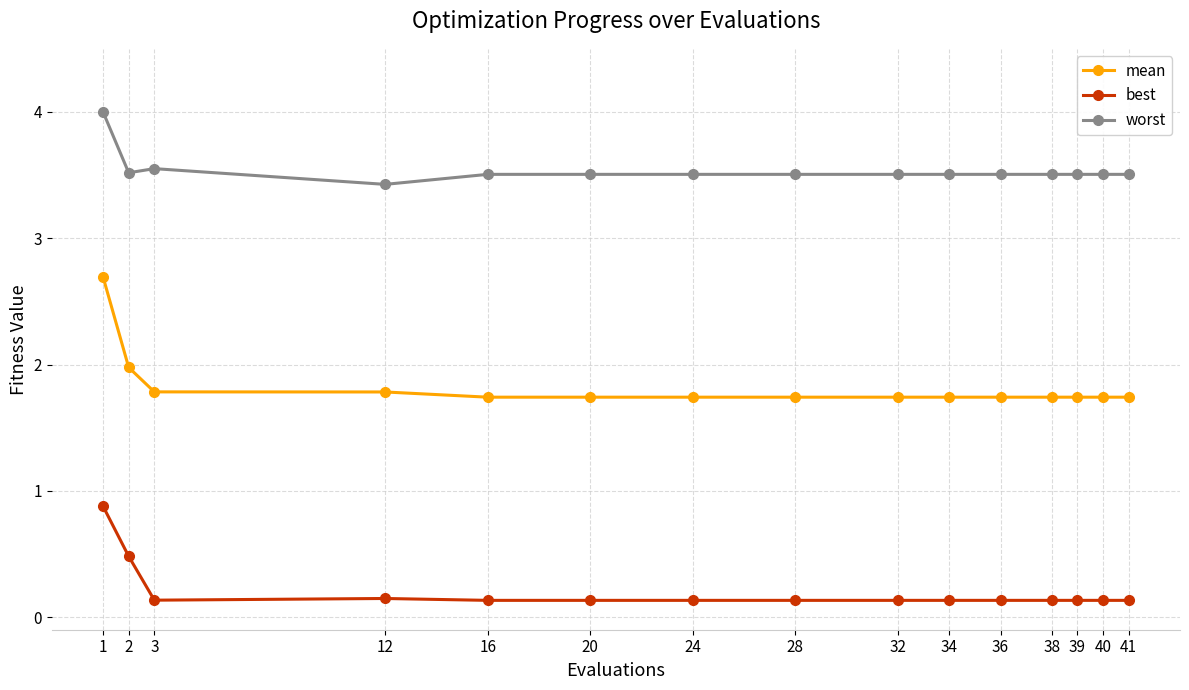

List the series in order of their overall mean, highest first.

worst, mean, best